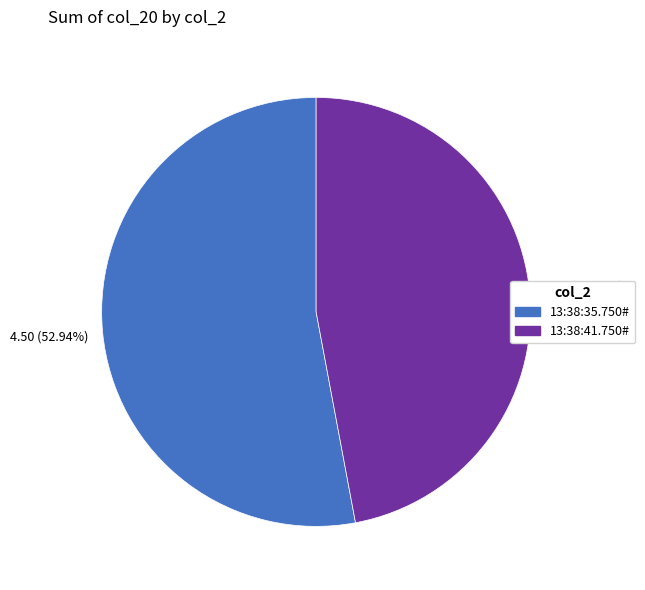

Is it true that 13:38:41.750# is 47% of the pie?

True